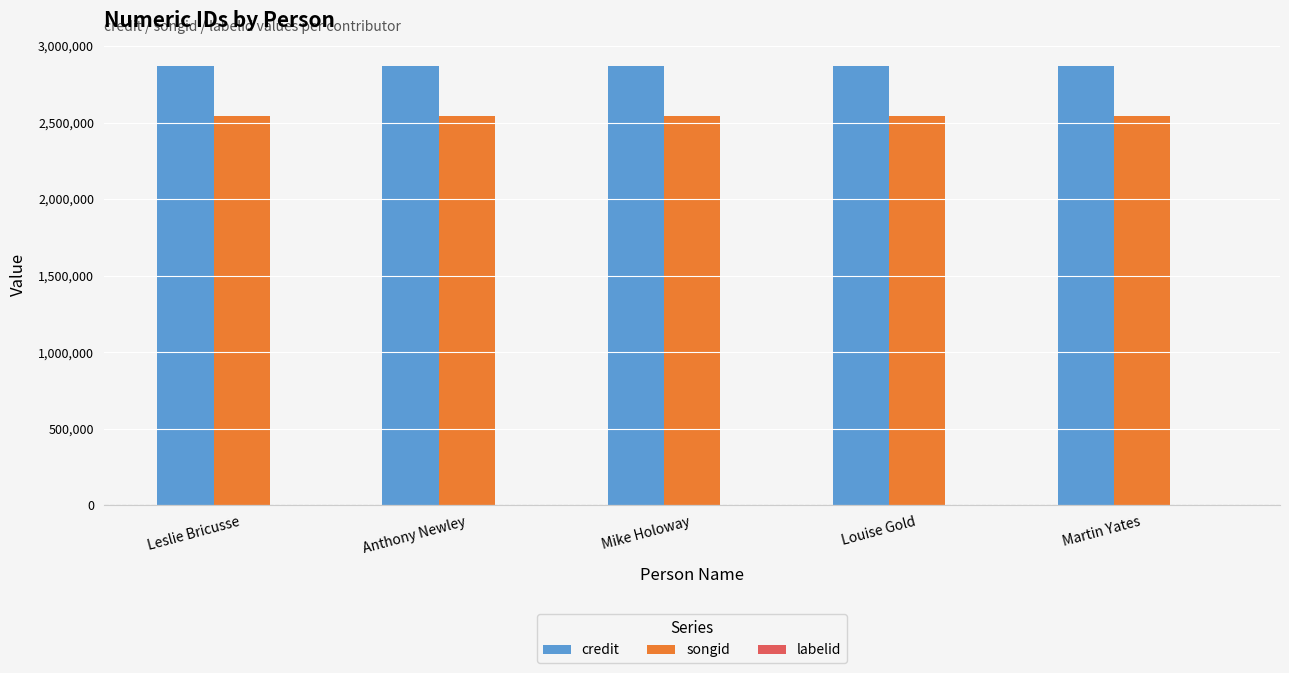

What is the spread (max minus min) of values at Mike Holoway?

2866250